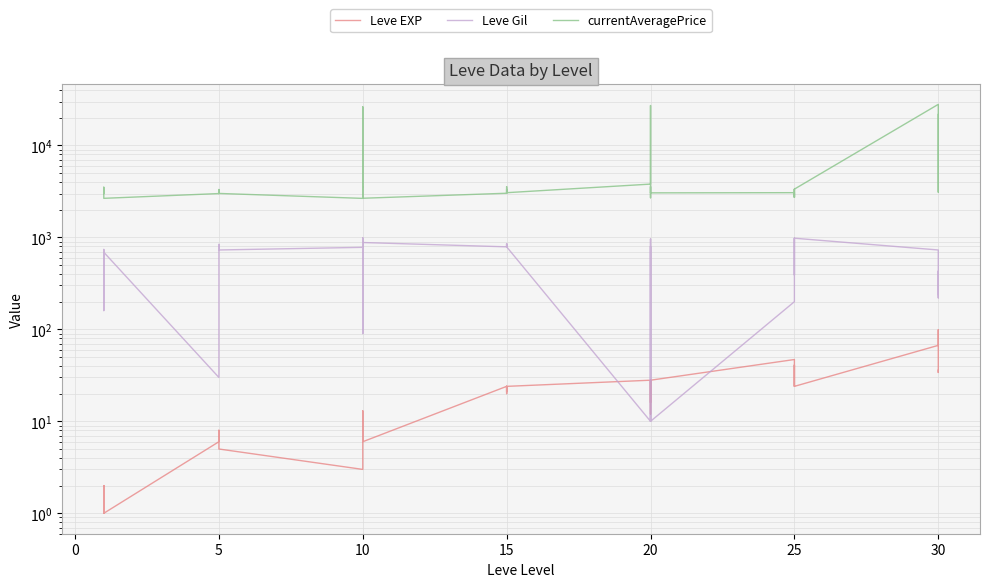

True or false: currentAveragePrice and Leve Gil intersect in this chart.

False